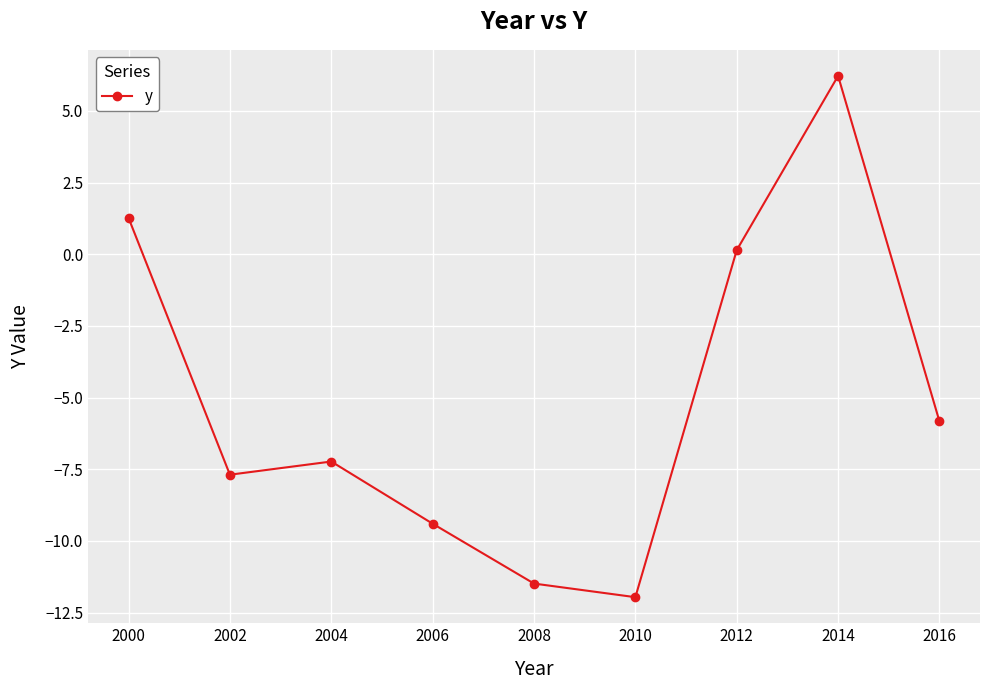

Where is the first local maximum?

2004